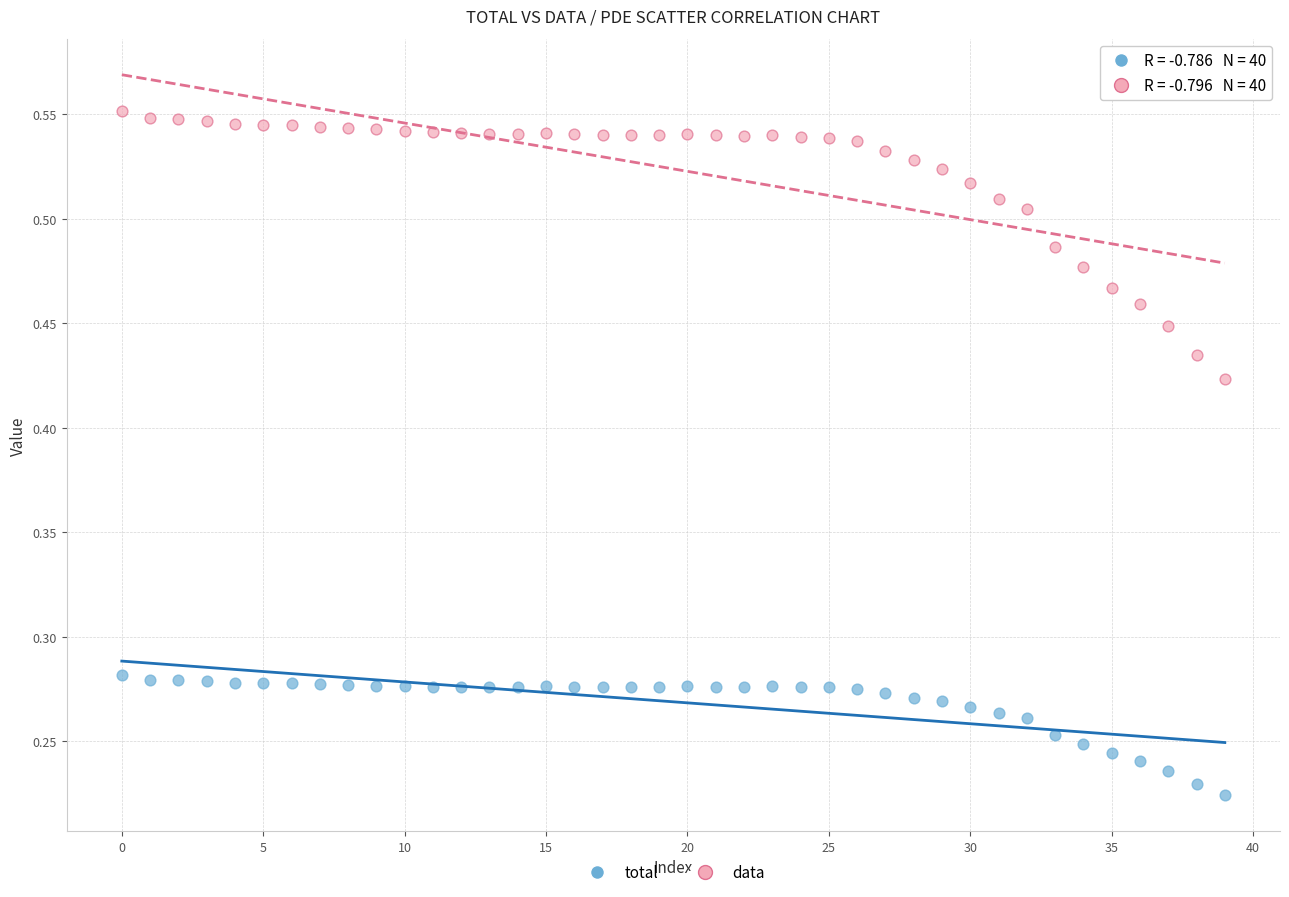

Which series has the largest Y range (max minus min)?

data